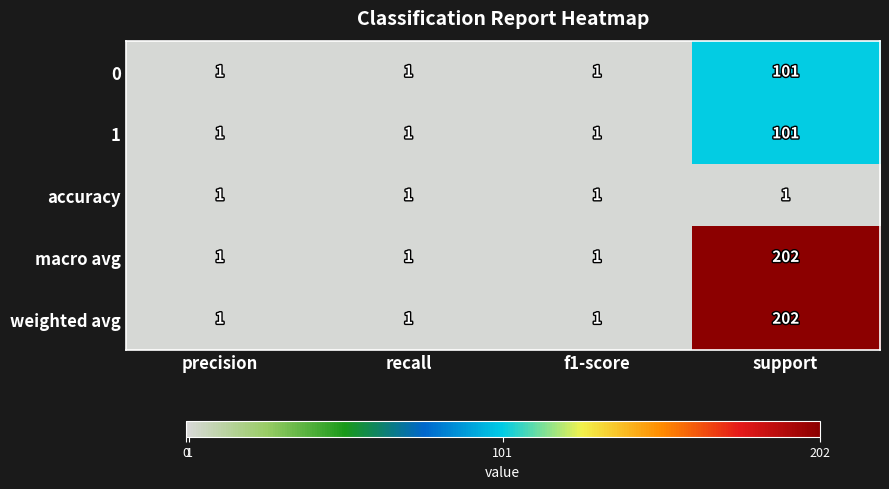

At which category does the chart reach its peak across all series?

support